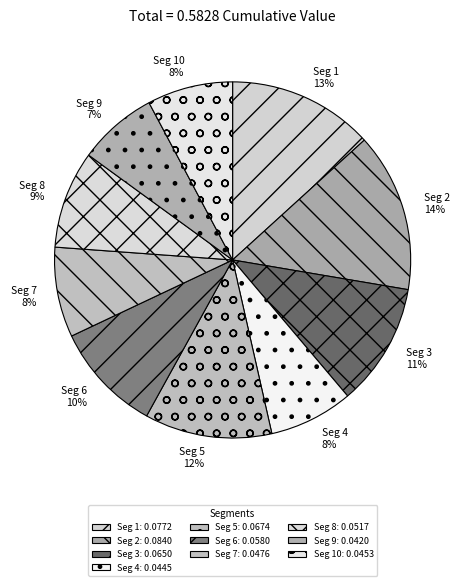

Which slice is the largest?

signal segment 2